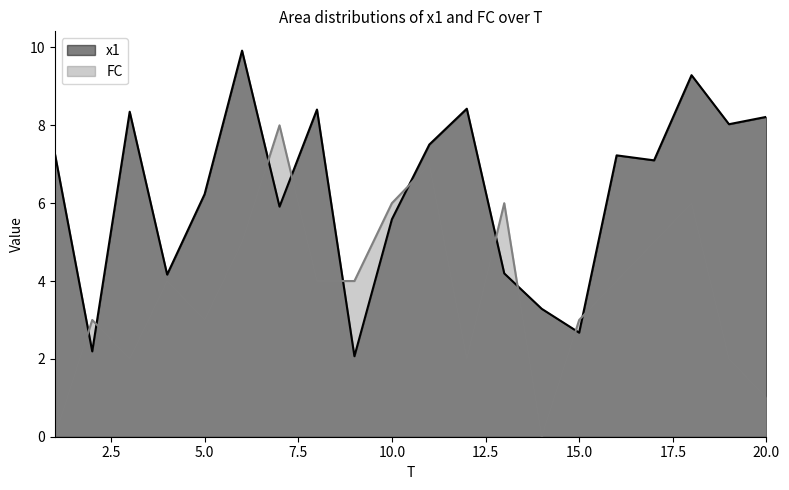

How many categories are shown in the chart?

20